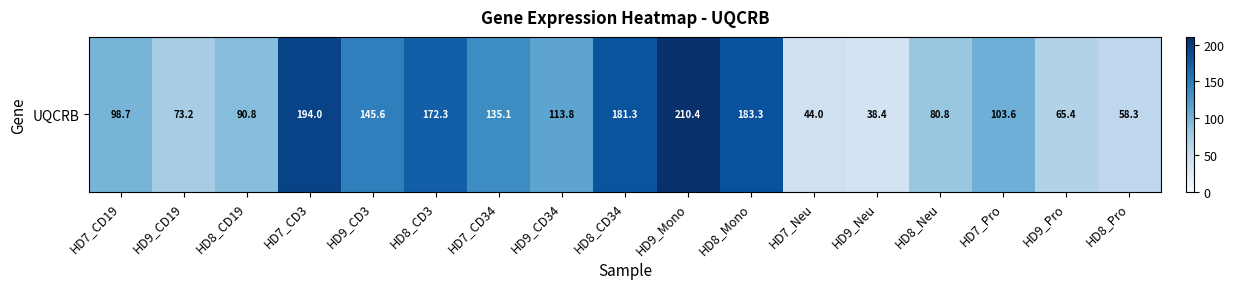

Rank the categories by value from lowest to highest.

HD9_Neu, HD7_Neu, HD8_Pro, HD9_Pro, HD9_CD19, HD8_Neu, HD8_CD19, HD7_CD19, HD7_Pro, HD9_CD34, HD7_CD34, HD9_CD3, HD8_CD3, HD8_CD34, HD8_Mono, HD7_CD3, HD9_Mono